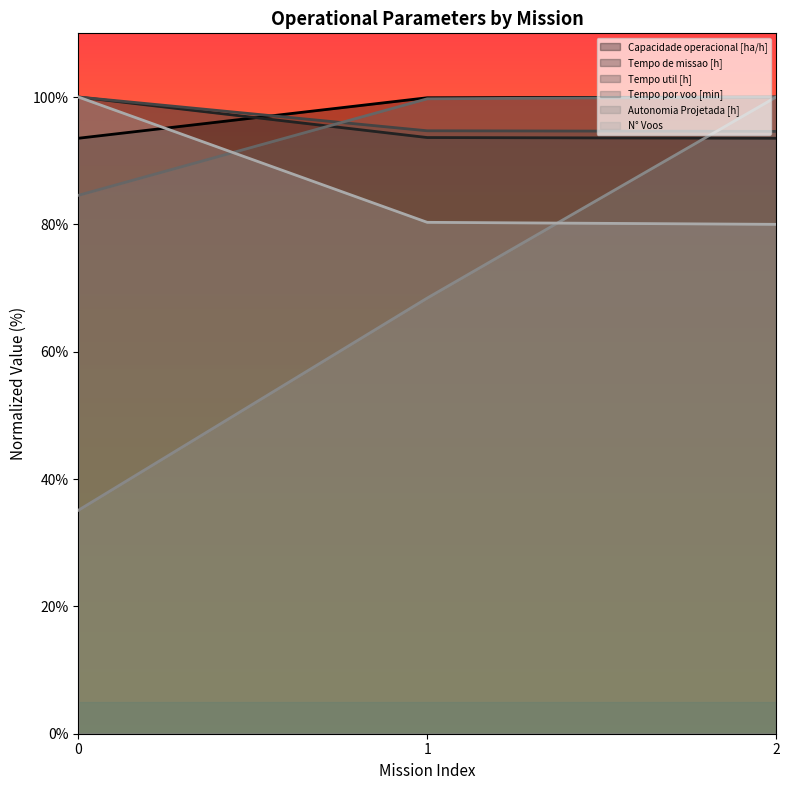

How many data points in Capacidade operacional [ha/h] are above 99?

2